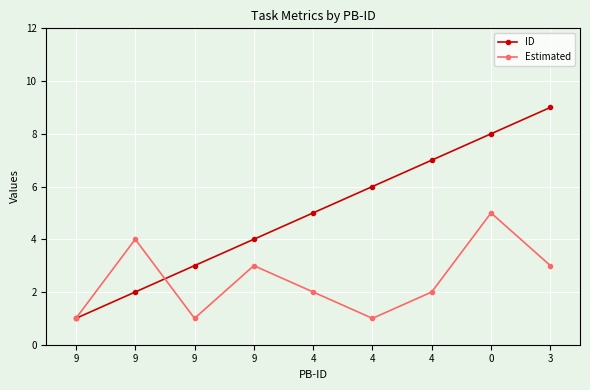

Count the number of categories in the chart.

9